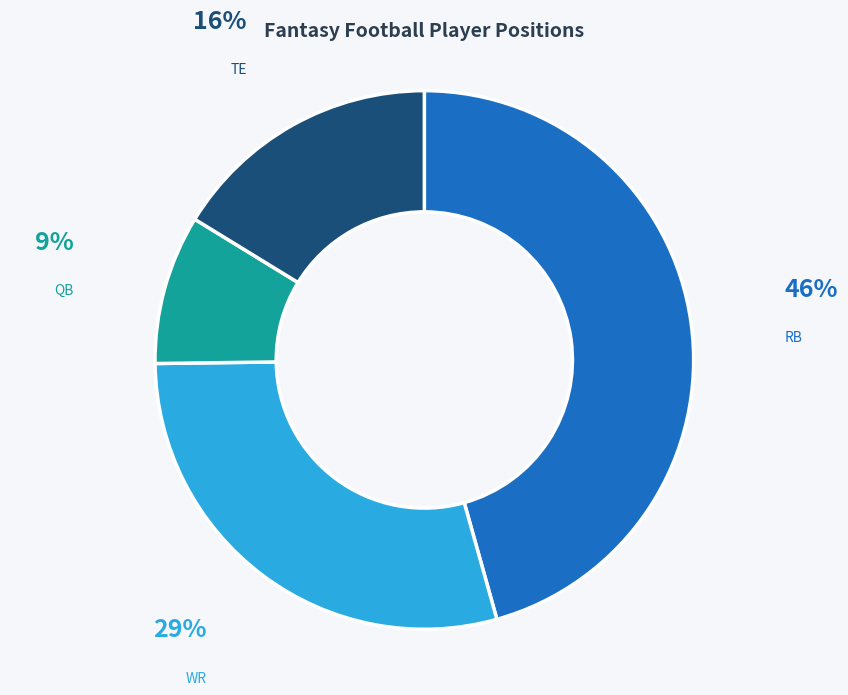

Count the number of slices in the pie.

4